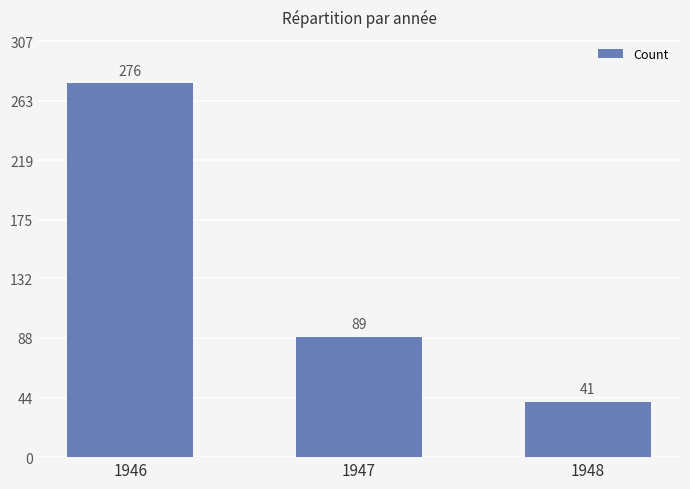

List the labels in order of value, largest first.

1946, 1947, 1948